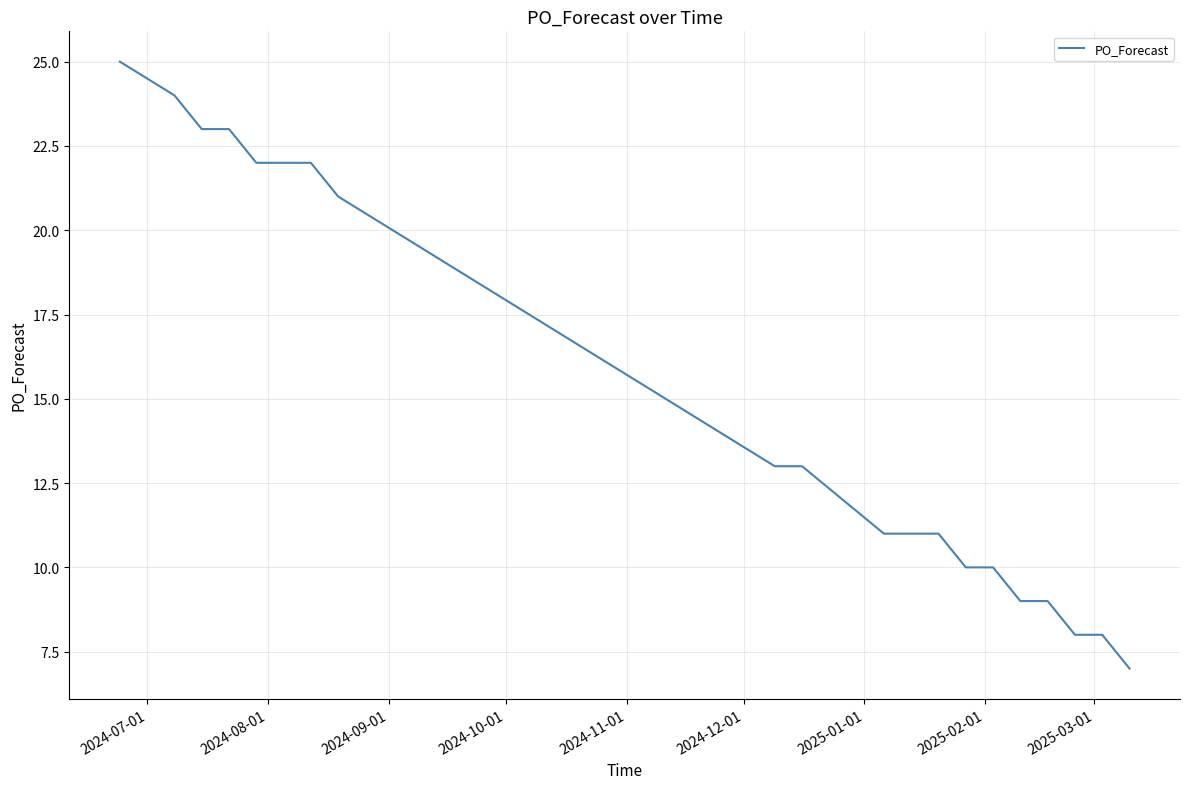

What is the greatest value displayed?

25